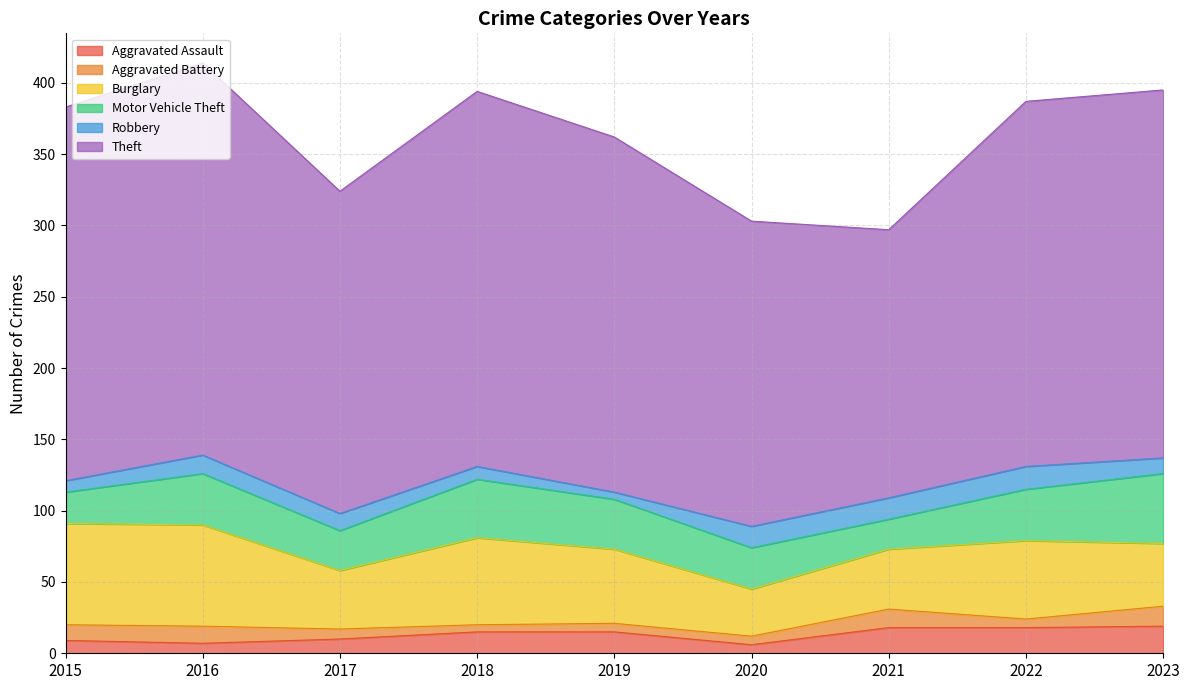

How many lines are shown in the chart?

6